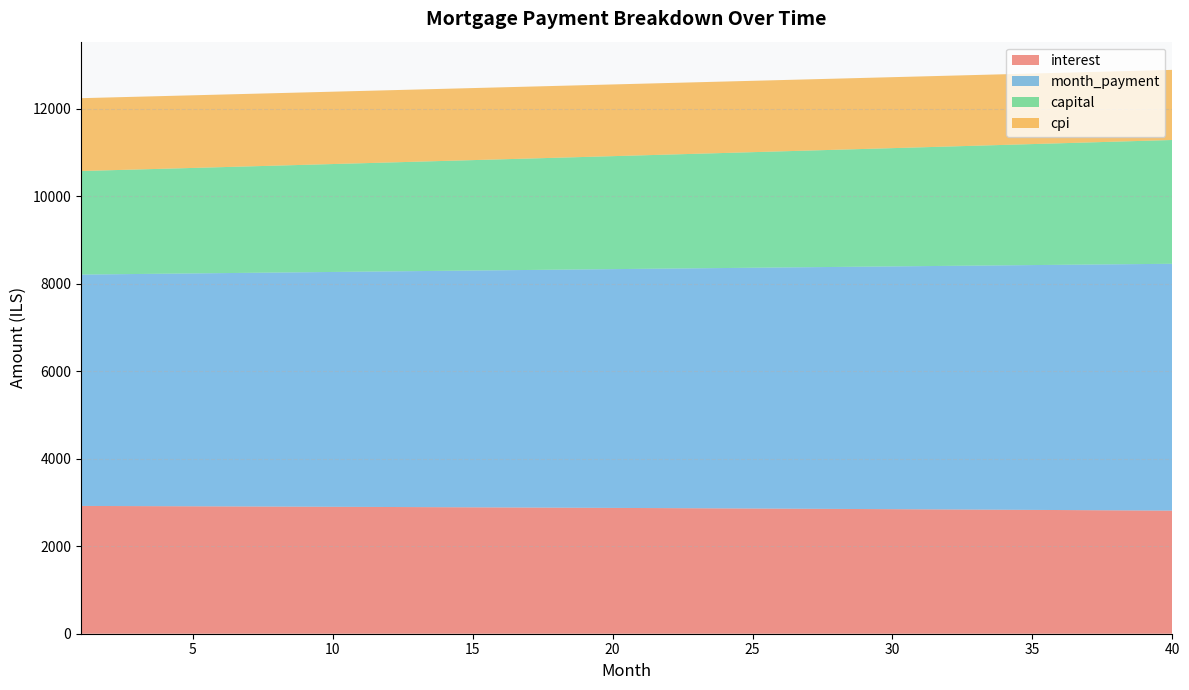

Reading left to right, list all the values displayed in this chart.

interest: 1=2921.5	2=2919.5	3=2917.4	4=2915.3	5=2913.1	6=2910.9	7=2908.7	8=2906.5	9=2904.2	10=2901.8	11=2899.5	12=2897.0	13=2894.6	14=2892.1	15=2889.6	16=2887.0	17=2884.4	18=2881.8	19=2879.1	20=2876.4	21=2873.7	22=2870.9	23=2868.0	24=2865.2	25=2862.3	26=2859.3	27=2856.3	28=2853.3	29=2850.2	30=2847.1	31=2844.0	32=2840.8	33=2837.5	34=2834.3	35=2830.9	36=2827.6	37=2824.2	38=2820.7	39=2817.2	40=2813.7
month_payment: 1=5288.9	2=5297.7	3=5306.6	4=5315.4	5=5324.3	6=5333.1	7=5342.0	8=5350.9	9=5359.8	10=5368.8	11=5377.7	12=5386.7	13=5395.7	14=5404.7	15=5413.7	16=5422.7	17=5431.7	18=5440.8	19=5449.8	20=5458.9	21=5468.0	22=5477.1	23=5486.3	24=5495.4	25=5504.6	26=5513.7	27=5522.9	28=5532.1	29=5541.4	30=5550.6	31=5559.8	32=5569.1	33=5578.4	34=5587.7	35=5597.0	36=5606.3	37=5615.7	38=5625.0	39=5634.4	40=5643.8
capital: 1=2367.4	2=2378.2	3=2389.2	4=2400.1	5=2411.1	6=2422.2	7=2433.3	8=2444.5	9=2455.7	10=2466.9	11=2478.3	12=2489.6	13=2501.1	14=2512.5	15=2524.1	16=2535.6	17=2547.3	18=2559.0	19=2570.7	20=2582.5	21=2594.4	22=2606.3	23=2618.2	24=2630.2	25=2642.3	26=2654.4	27=2666.6	28=2678.8	29=2691.1	30=2703.5	31=2715.9	32=2728.3	33=2740.9	34=2753.4	35=2766.1	36=2778.8	37=2791.5	38=2804.3	39=2817.2	40=2830.1
cpi: 1=1665.5	2=1664.3	3=1663.1	4=1661.9	5=1660.6	6=1659.4	7=1658.1	8=1656.8	9=1655.4	10=1654.1	11=1652.7	12=1651.3	13=1649.9	14=1648.4	15=1647.0	16=1645.5	17=1644.0	18=1642.5	19=1640.9	20=1639.4	21=1637.8	22=1636.2	23=1634.5	24=1632.9	25=1631.2	26=1629.5	27=1627.7	28=1626.0	29=1624.2	30=1622.4	31=1620.6	32=1618.8	33=1616.9	34=1615.0	35=1613.1	36=1611.1	37=1609.2	38=1607.2	39=1605.2	40=1603.1